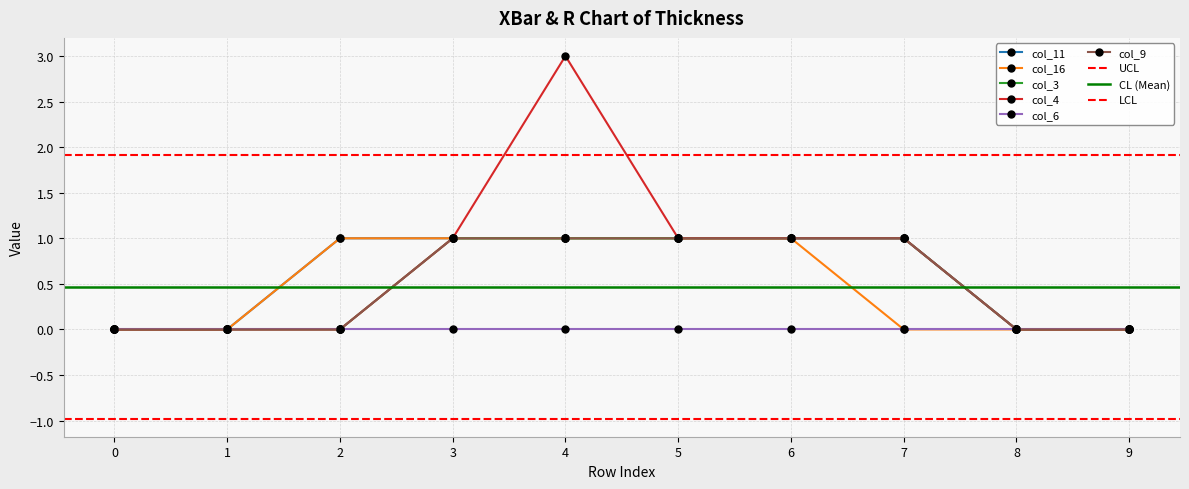

The value of col_11 at 2 is 1. True or false?

False